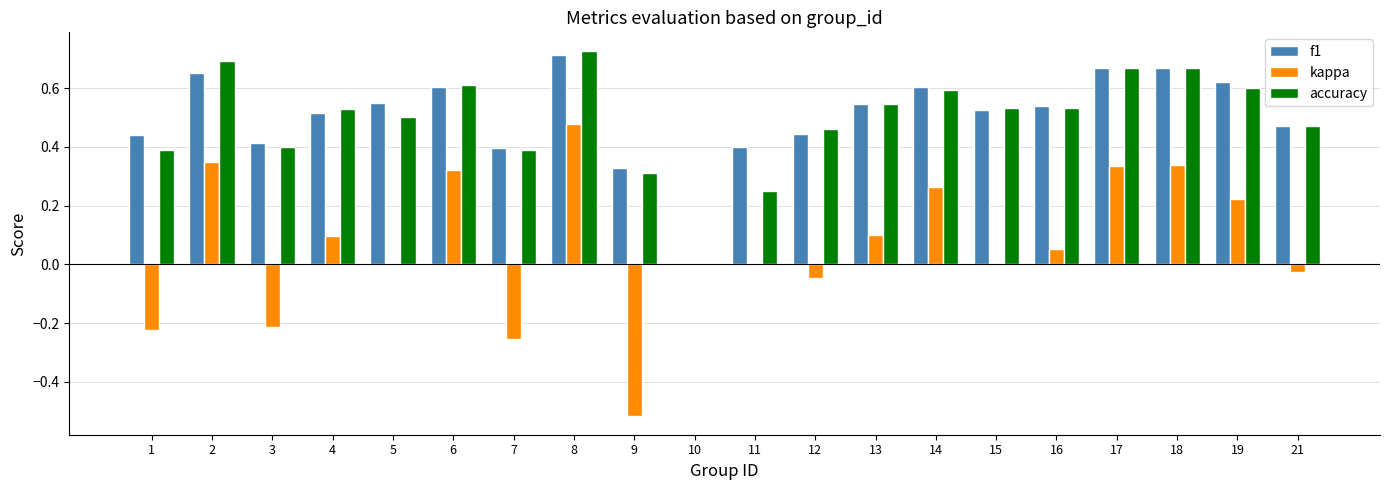

Between 3 and 16, which series saw the biggest shift?

kappa